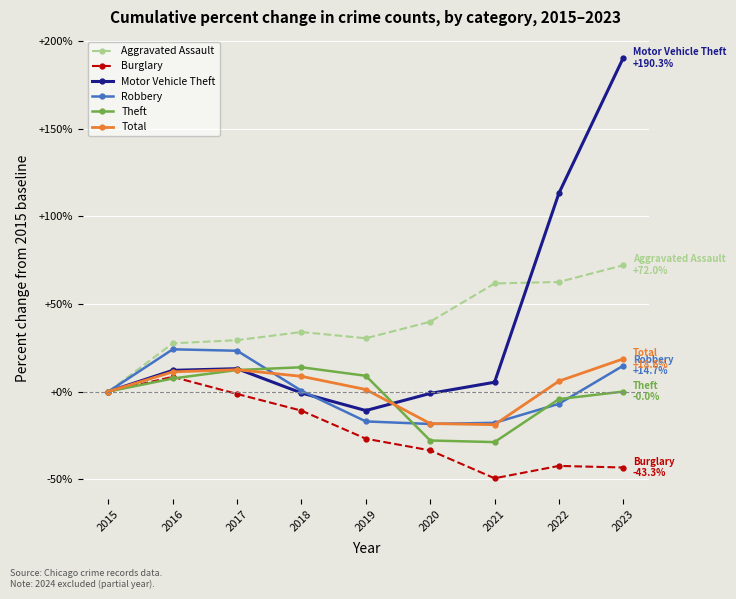

At which category does Burglary reach its first local valley?

2021